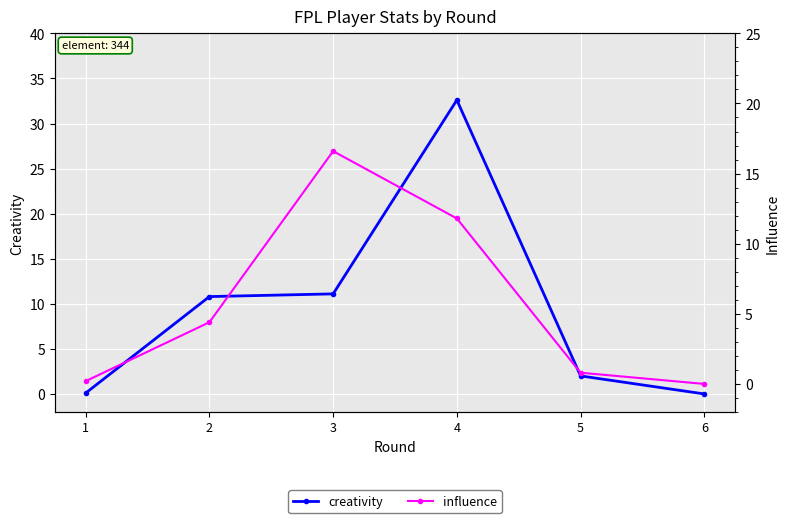

Which series has the largest total across all categories?

creativity